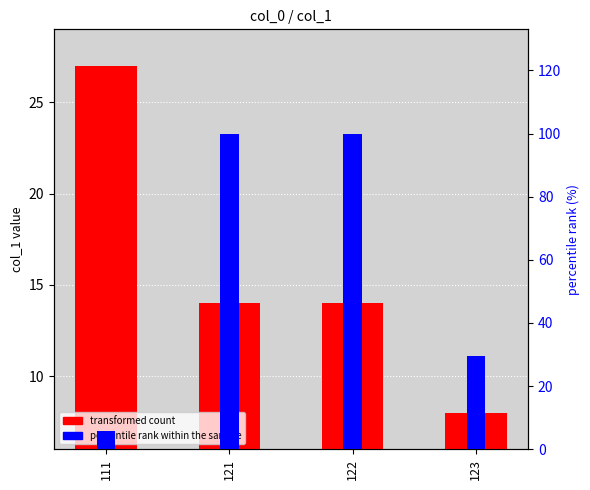

The value of transformed count at 122 is 6.3. True or false?

False